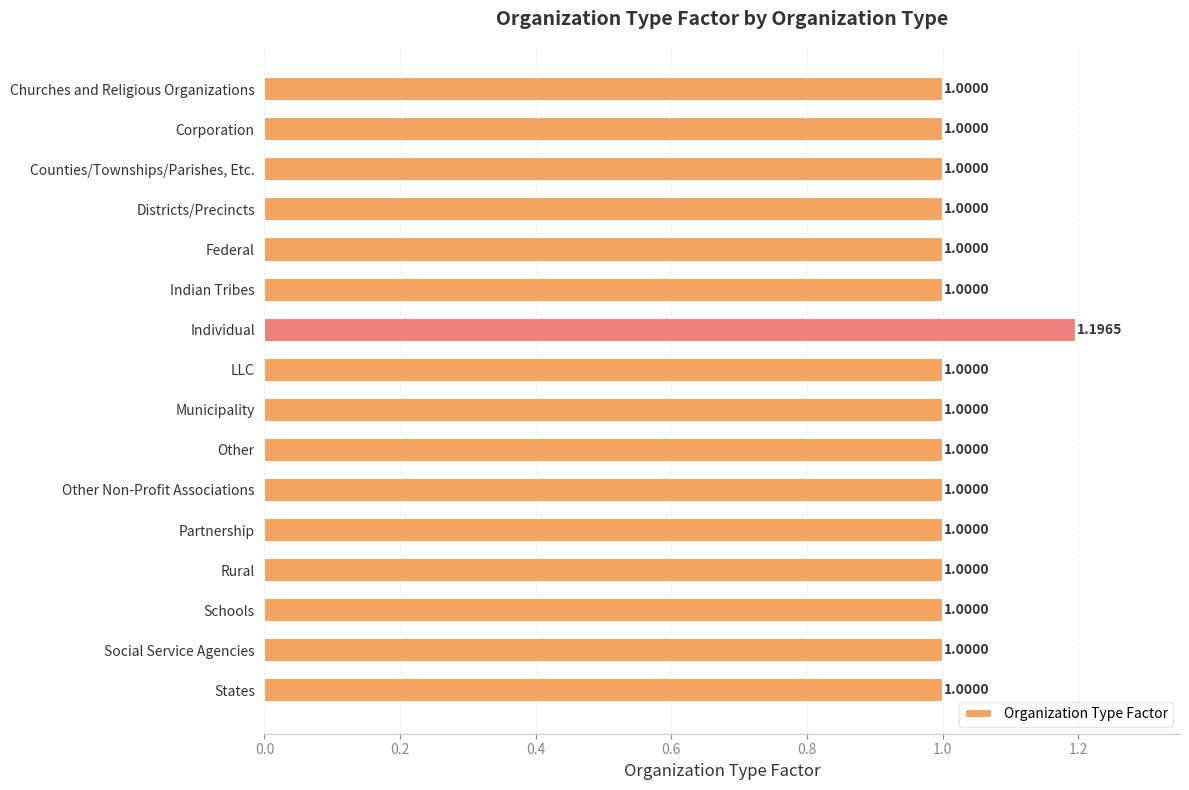

What is the sum of all values?

16.2